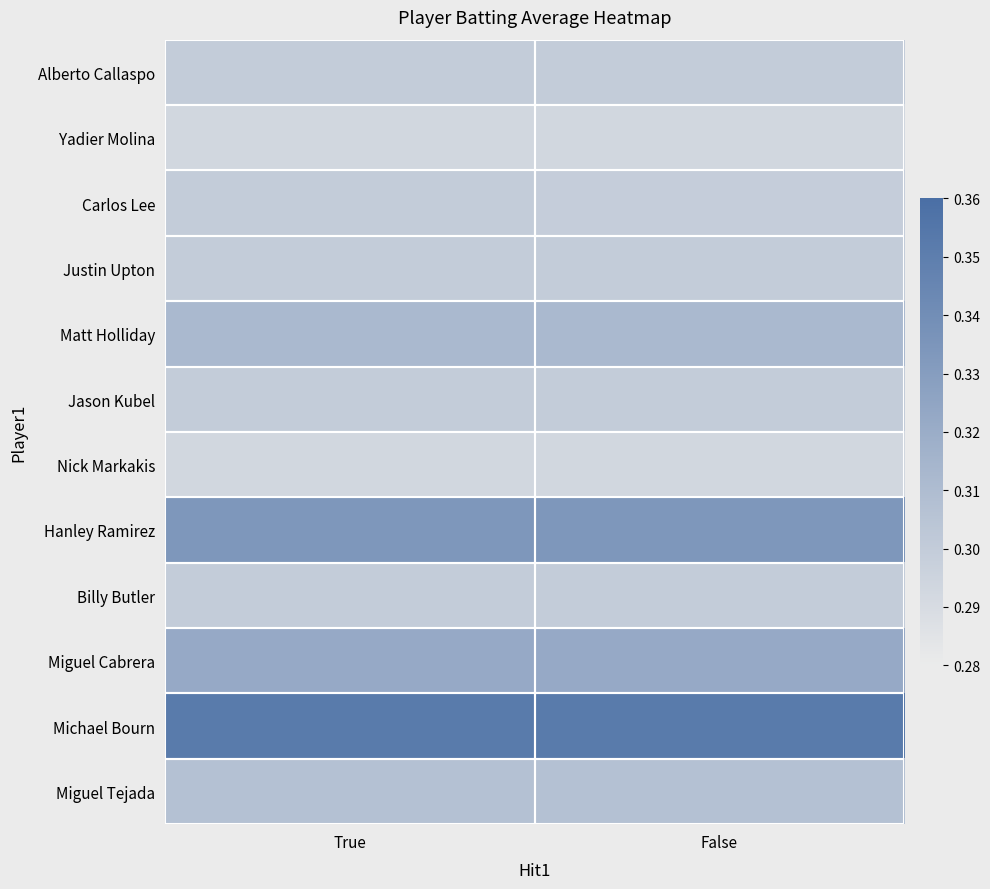

List the series in order of their peak value, lowest first.

Yadier Molina, Nick Markakis, Alberto Callaspo, Carlos Lee, Justin Upton, Jason Kubel, Billy Butler, Miguel Tejada, Matt Holliday, Miguel Cabrera, Hanley Ramirez, Michael Bourn